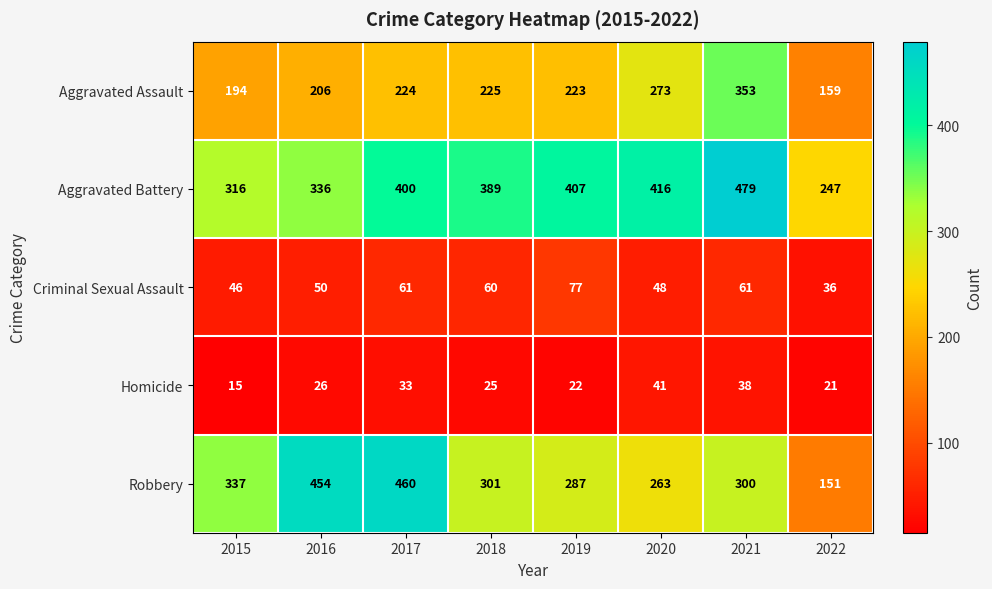

At 2022, list the series in order from largest to smallest.

Aggravated Battery, Aggravated Assault, Robbery, Criminal Sexual Assault, Homicide